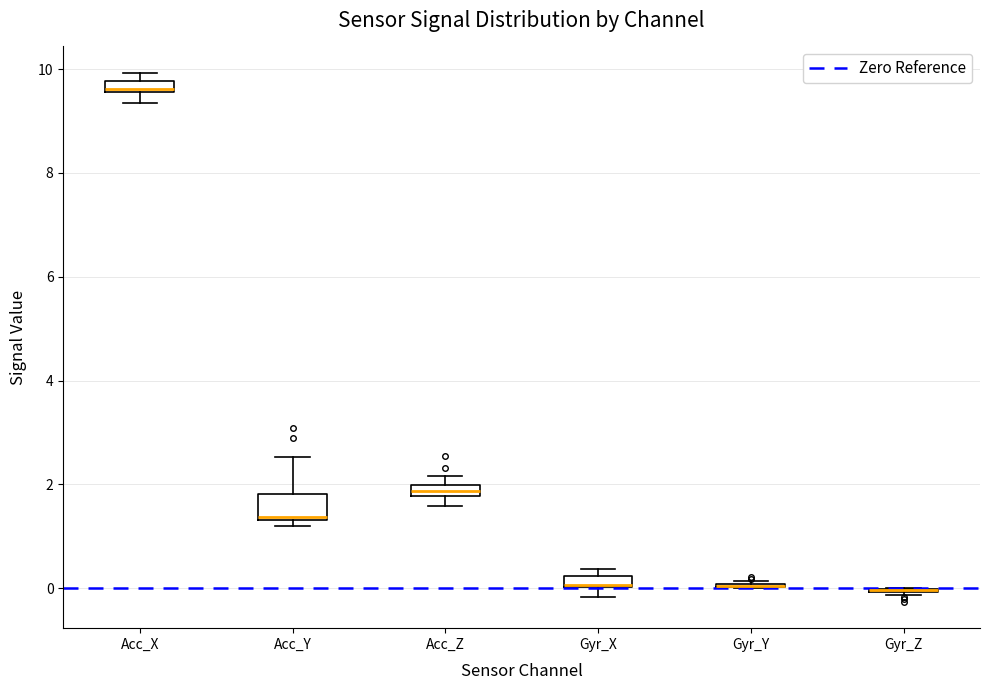

Comparing the boxes themselves (not the whiskers), which one is the tallest?

Acc_Y